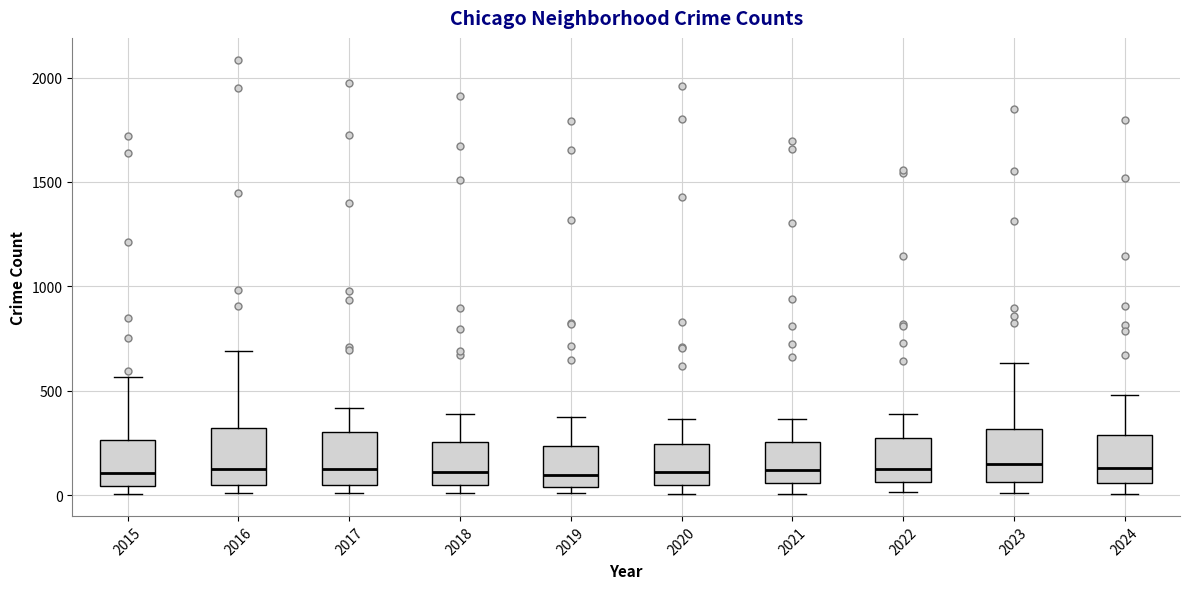

Reading left to right, transcribe this box plot: for each box, give where its median line is, the range the box spans, and where its two whiskers end, as read against the y-axis. The values are not printed on the chart, so give them approximately, as read against the axis.

2015: median 100, box 50 to 250, whiskers 0 to 550
2016: median 150, box 50 to 300, whiskers 0 to 700
2017: median 100, box 50 to 300, whiskers 0 to 400
2018: median 100, box 50 to 250, whiskers 0 to 400
2019: median 100, box 50 to 250, whiskers 0 to 400
2020: median 100, box 50 to 250, whiskers 0 to 350
2021: median 100, box 50 to 250, whiskers 0 to 350
2022: median 100, box 50 to 250, whiskers 0 to 400
2023: median 150, box 50 to 300, whiskers 0 to 650
2024: median 150, box 50 to 300, whiskers 0 to 500